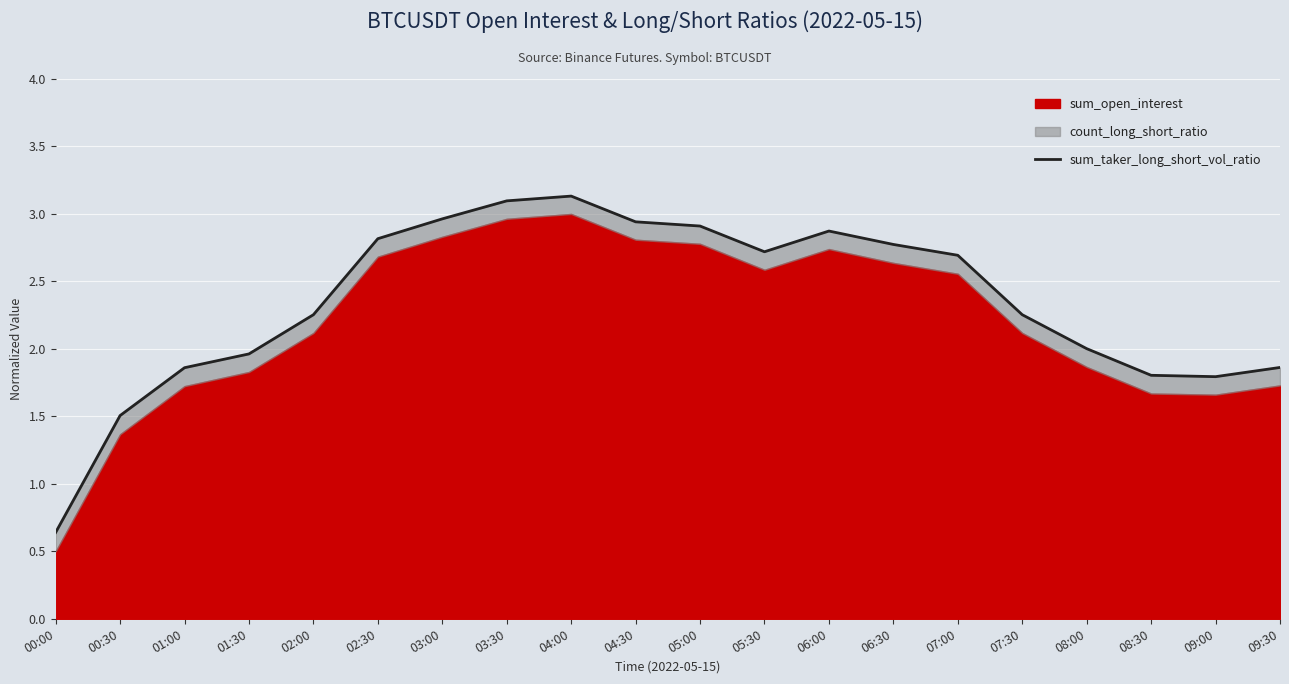

At which label is the value closest to 1?

00:00